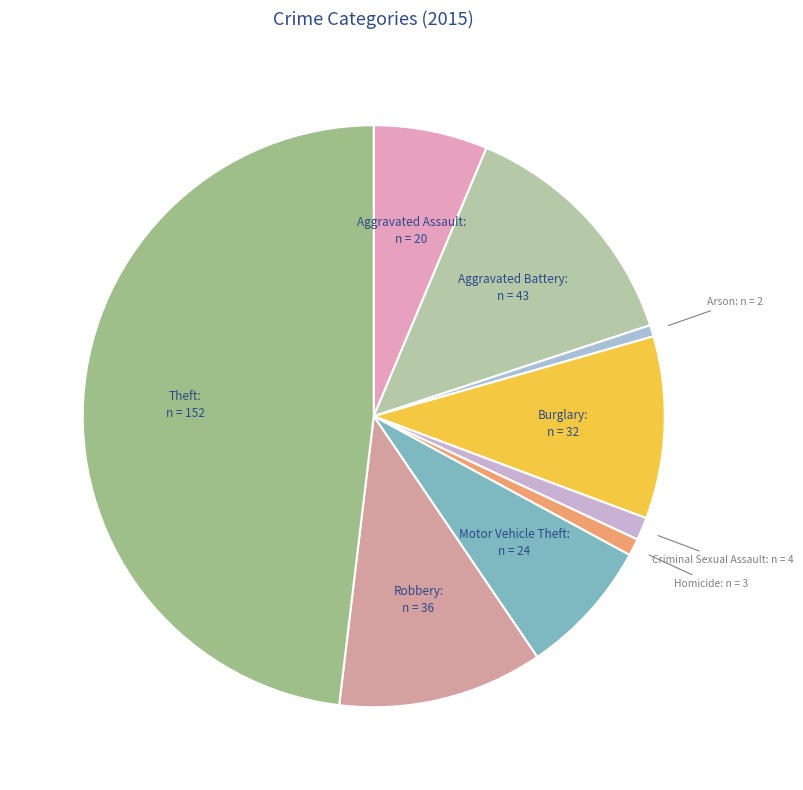

Approximately how many times larger is the value at Aggravated Battery compared to Homicide?

14.3